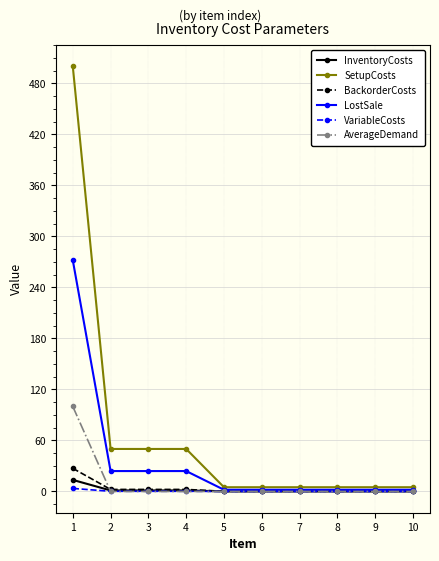

How many lines are shown in the chart?

6